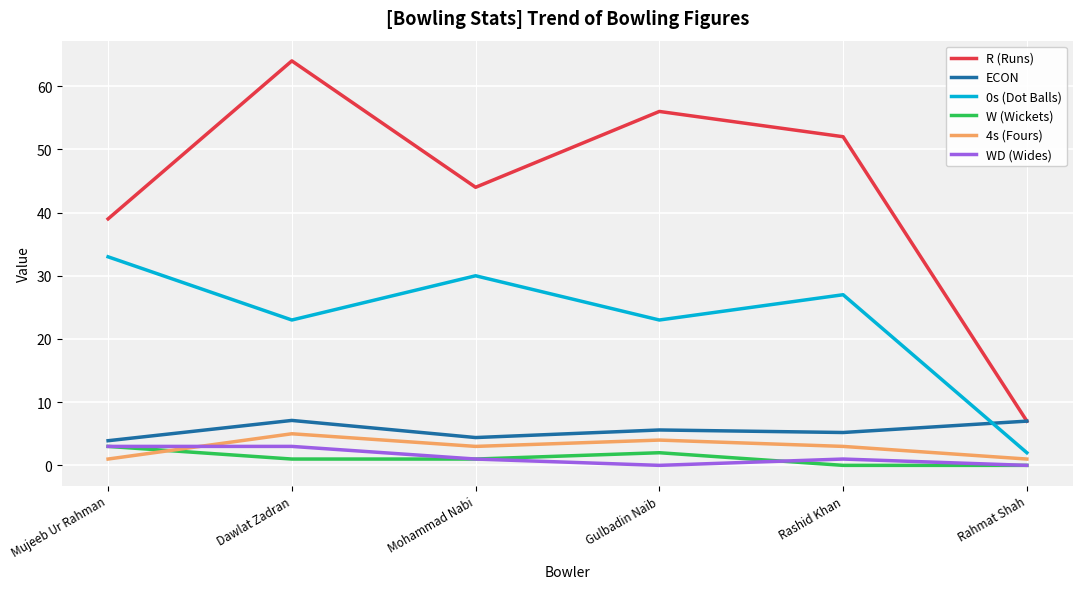

What is the difference between the highest and lowest values at Rashid Khan?

52.0